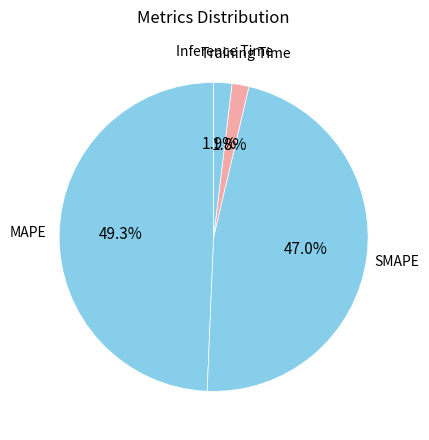

Which category has the biggest portion of the pie?

MAPE